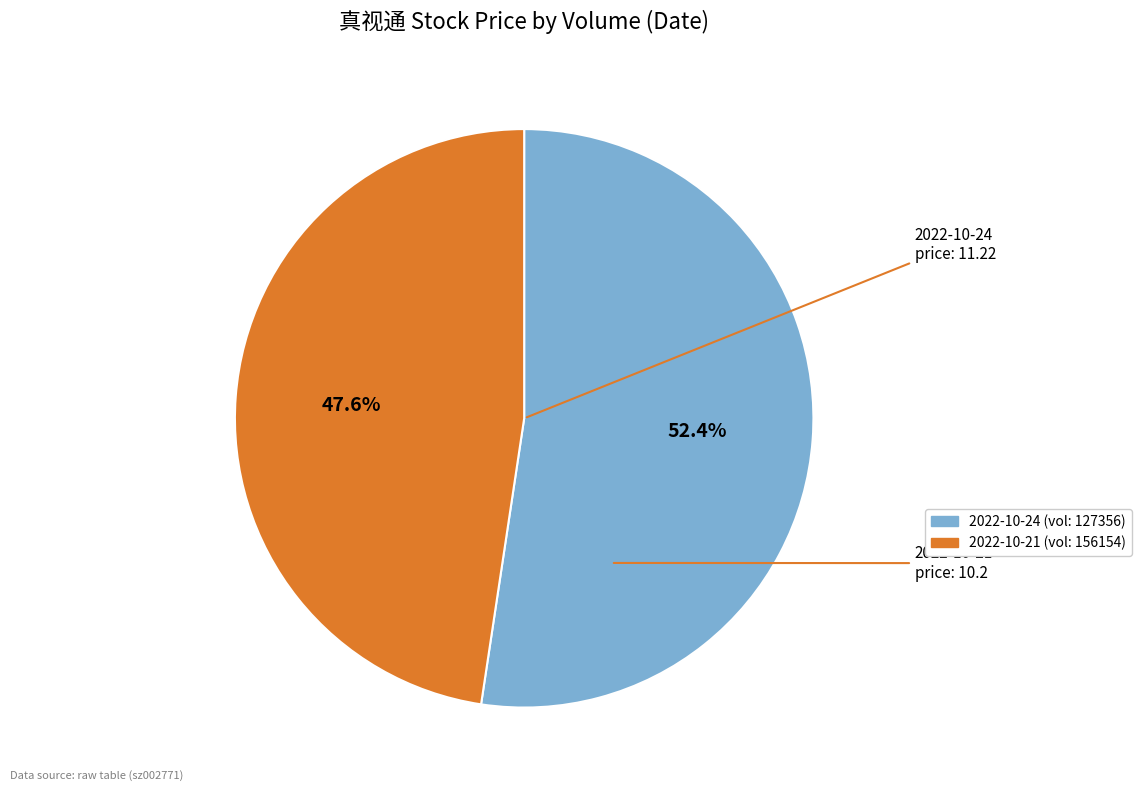

Does any single category account for the majority?

Yes